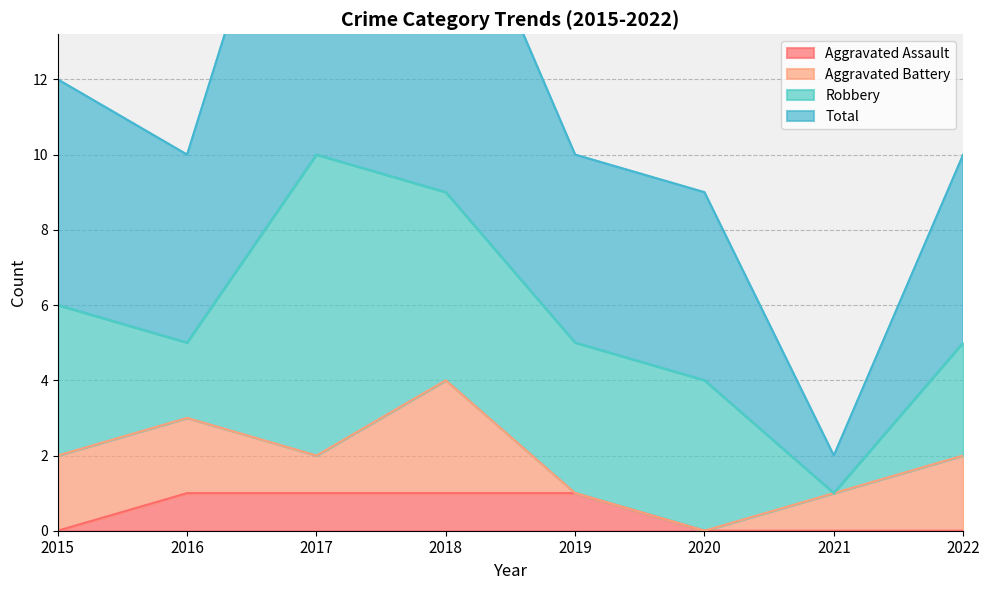

At which category is the sum across all series the highest?

2017